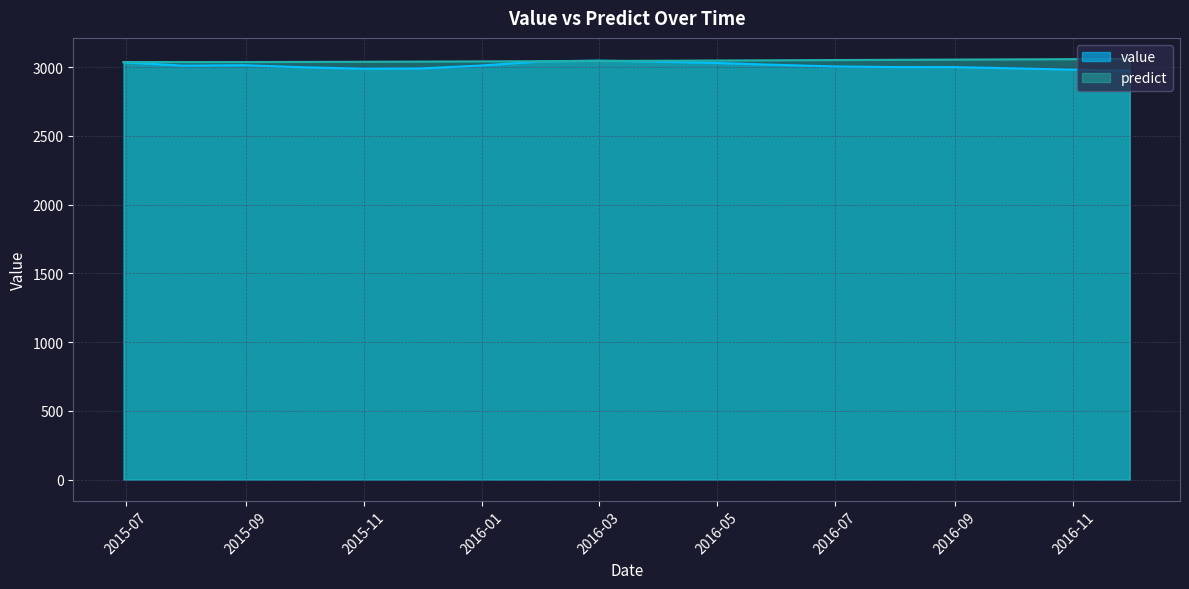

True or false: value has a value of 3042.5 at 2016-01-31.

True